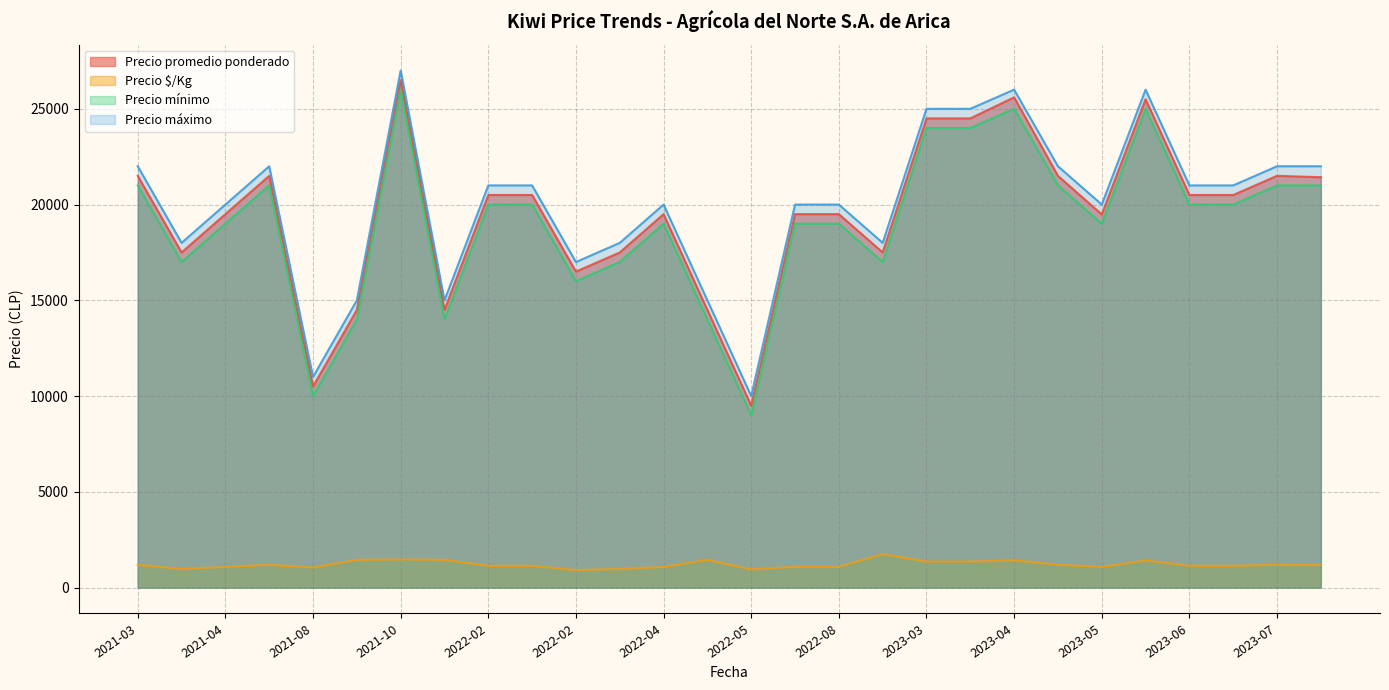

What is the sum of all Precio máximo values?

560000